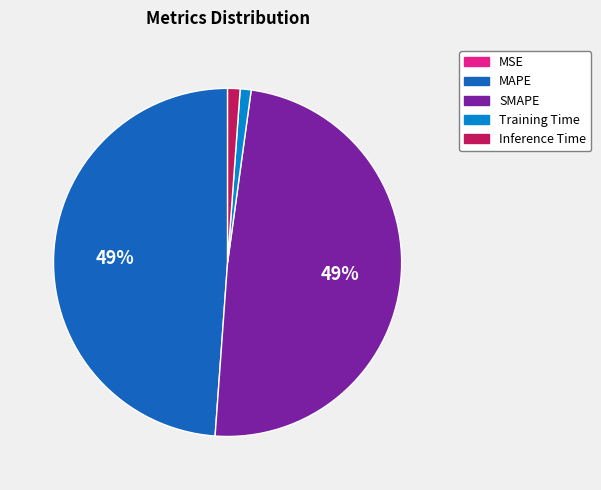

To the nearest percent, what percentage of the pie is Training Time?

1%